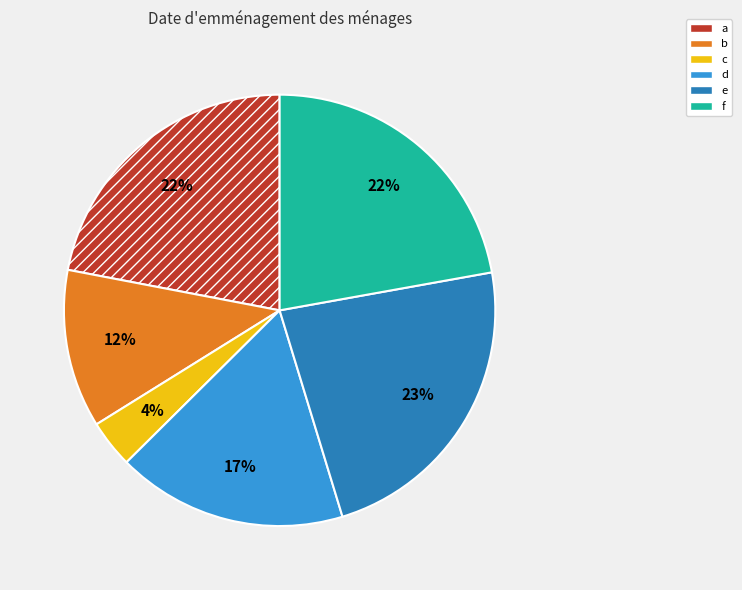

Between b and d, which is larger?

d